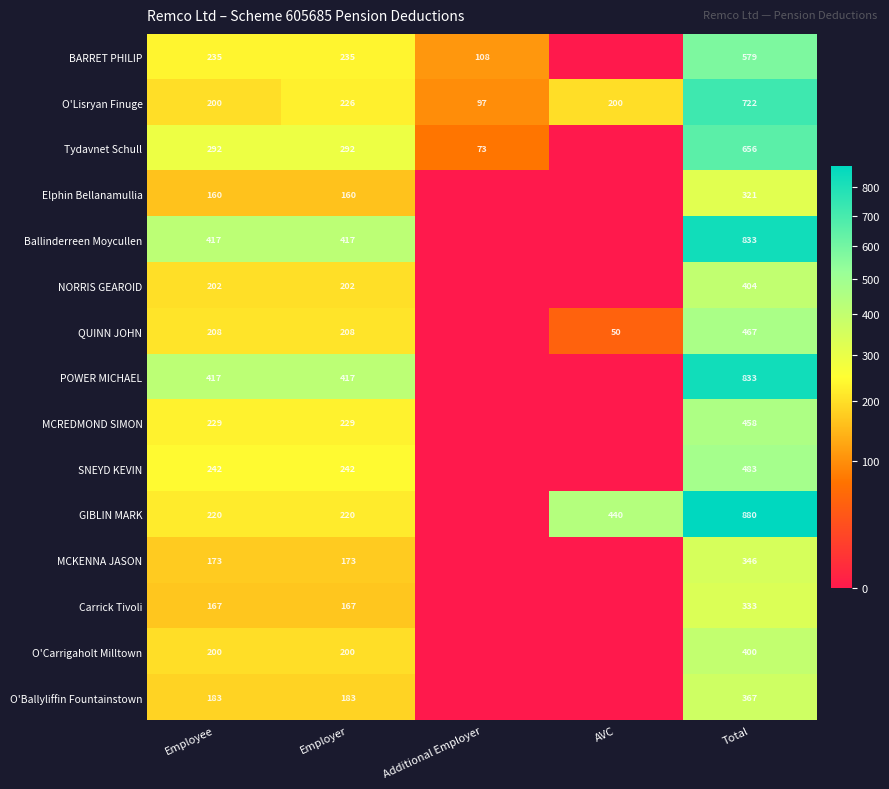

Rank the series by their maximum value, from lowest to highest.

Elphin Bellanamullia, Carrick Tivoli, MCKENNA JASON, O'Ballyliffin Fountainstown, O'Carrigaholt Milltown, NORRIS GEAROID, MCREDMOND SIMON, QUINN JOHN, SNEYD KEVIN, BARRET PHILIP, Tydavnet Schull, O'Lisryan Finuge, Ballinderreen Moycullen, POWER MICHAEL, GIBLIN MARK